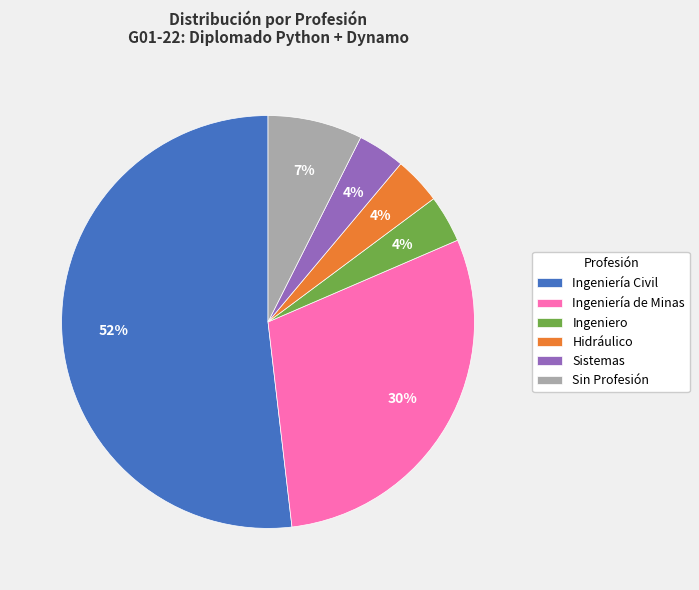

Do Sistemas and Hidráulico together represent more than half of the pie?

No